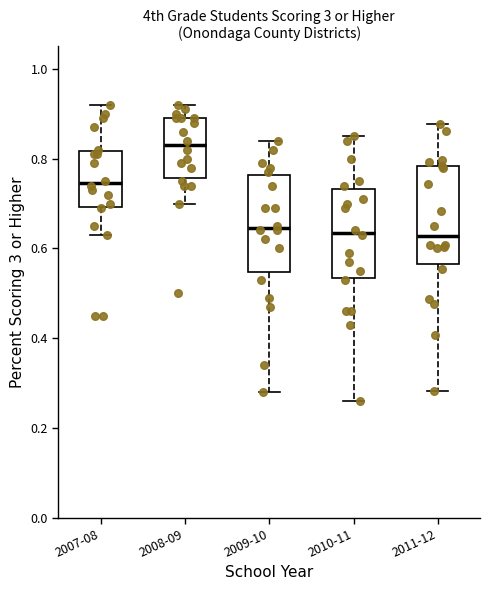

Reading left to right, read every box against the y-axis: the position of its median line, the range the box covers, and the ends of its whiskers. The values are not printed on the chart, so give them approximately, as read against the axis.

2007-08: median 0.74, box 0.70 to 0.82, whiskers 0.64 to 0.92
2008-09: median 0.84, box 0.76 to 0.90, whiskers 0.70 to 0.92
2009-10: median 0.64, box 0.54 to 0.76, whiskers 0.28 to 0.84
2010-11: median 0.64, box 0.54 to 0.74, whiskers 0.26 to 0.86
2011-12: median 0.62, box 0.56 to 0.78, whiskers 0.28 to 0.88